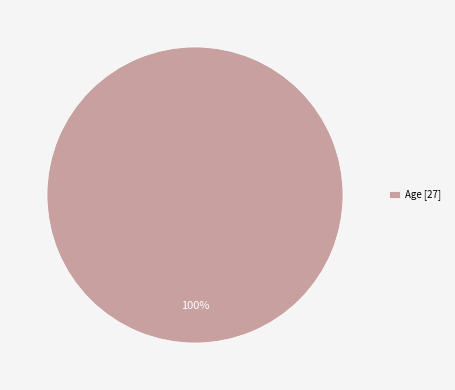

True or false: Age [27] accounts for 100% of the total.

True